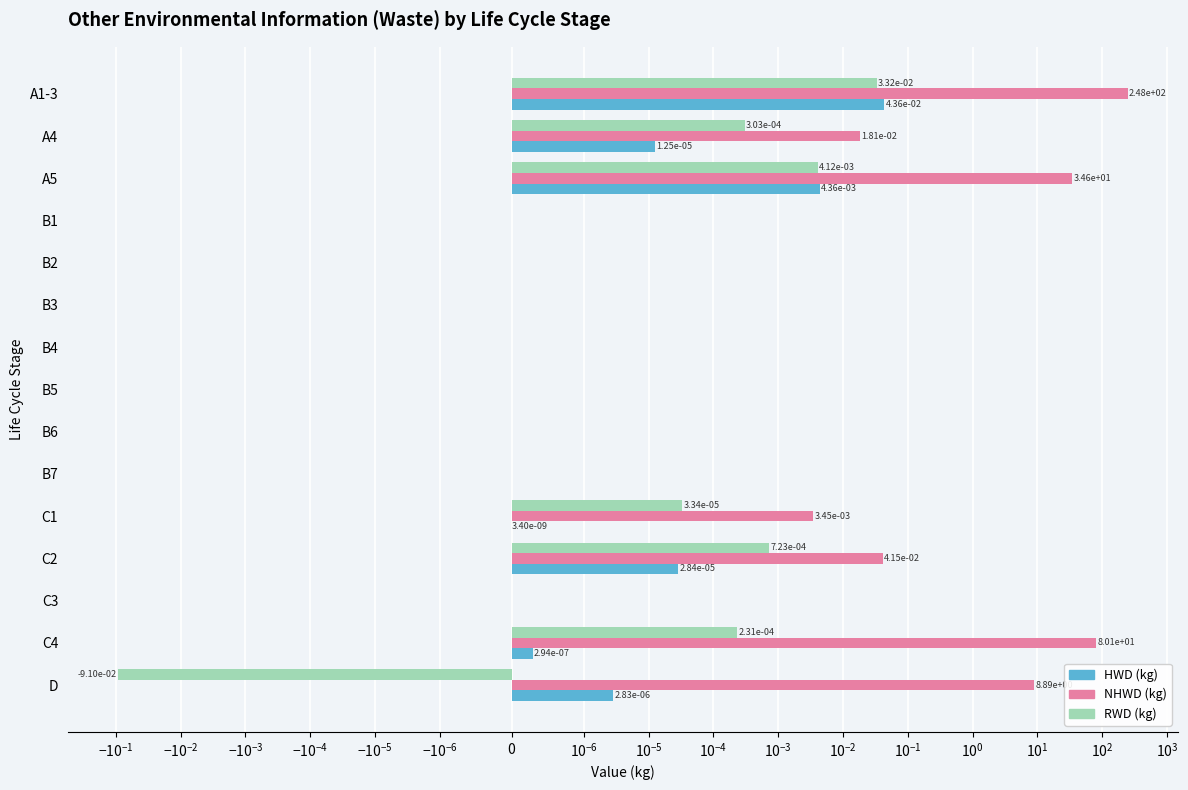

How many bars are there in total?

45